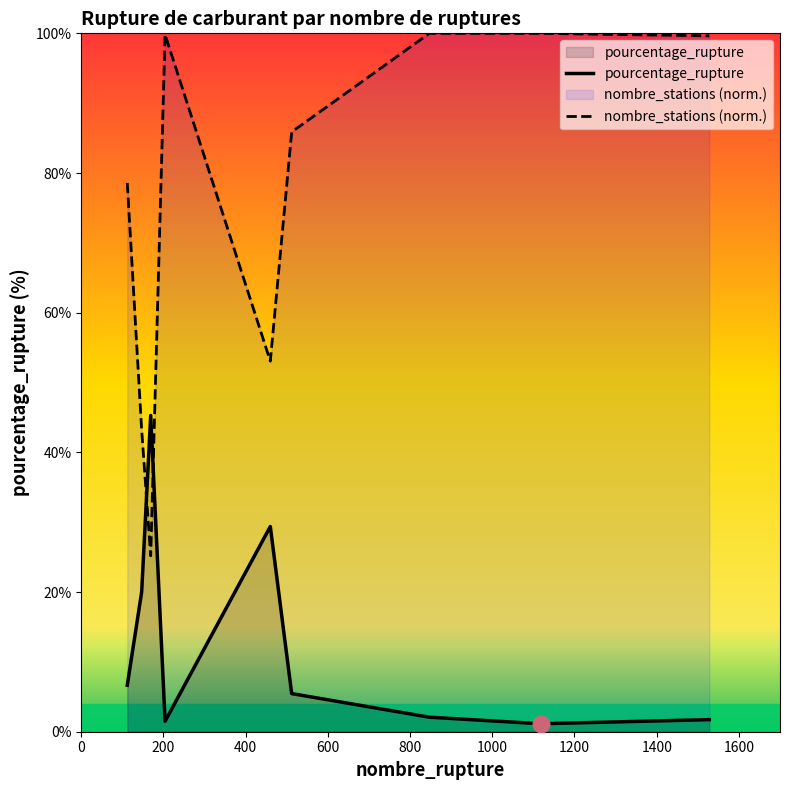

How many intersections are there between nombre_stations (norm.) and pourcentage_rupture?

2